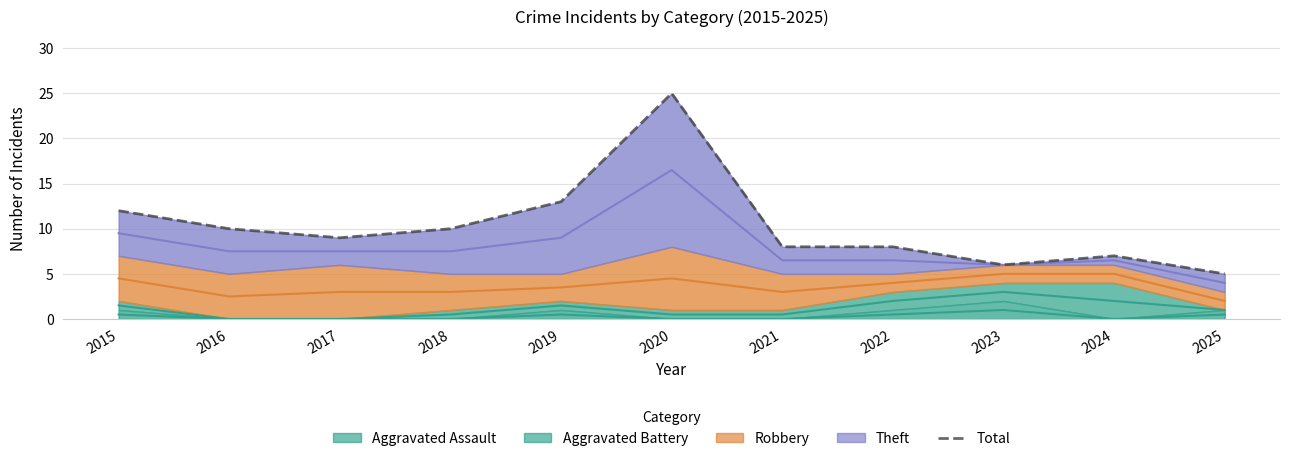

True or false: the data has more than 1 interior local peaks.

True